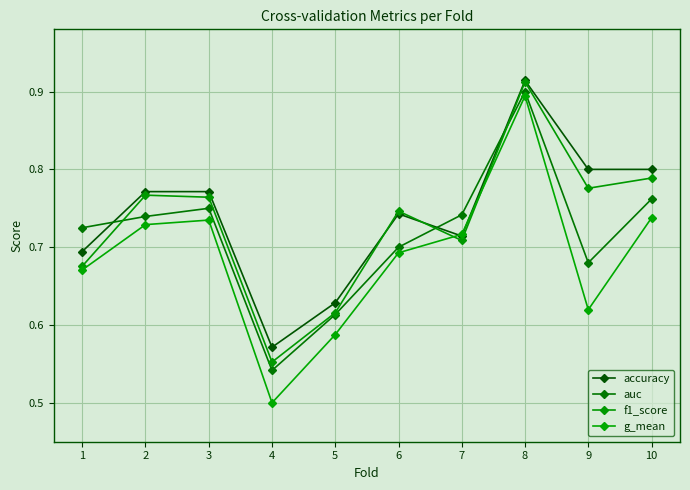

What is the total value across all series at 2?

3.0